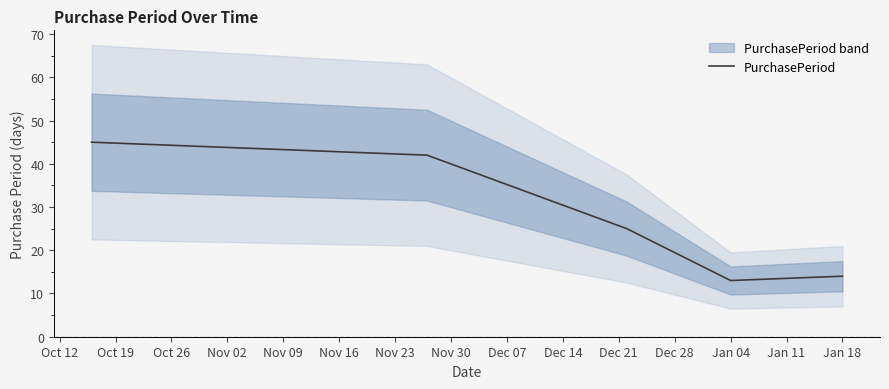

True or false: the data has more than 1 interior local peaks.

False